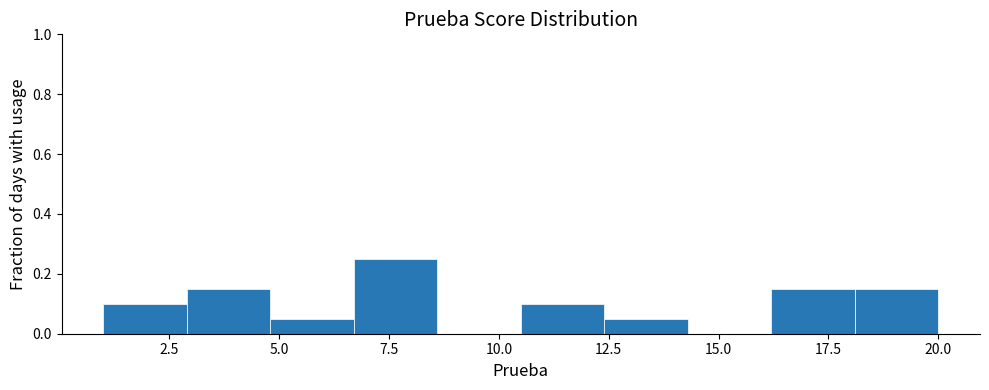

Read against the x-axis, roughly where is the centre of the tallest bar?

7.5